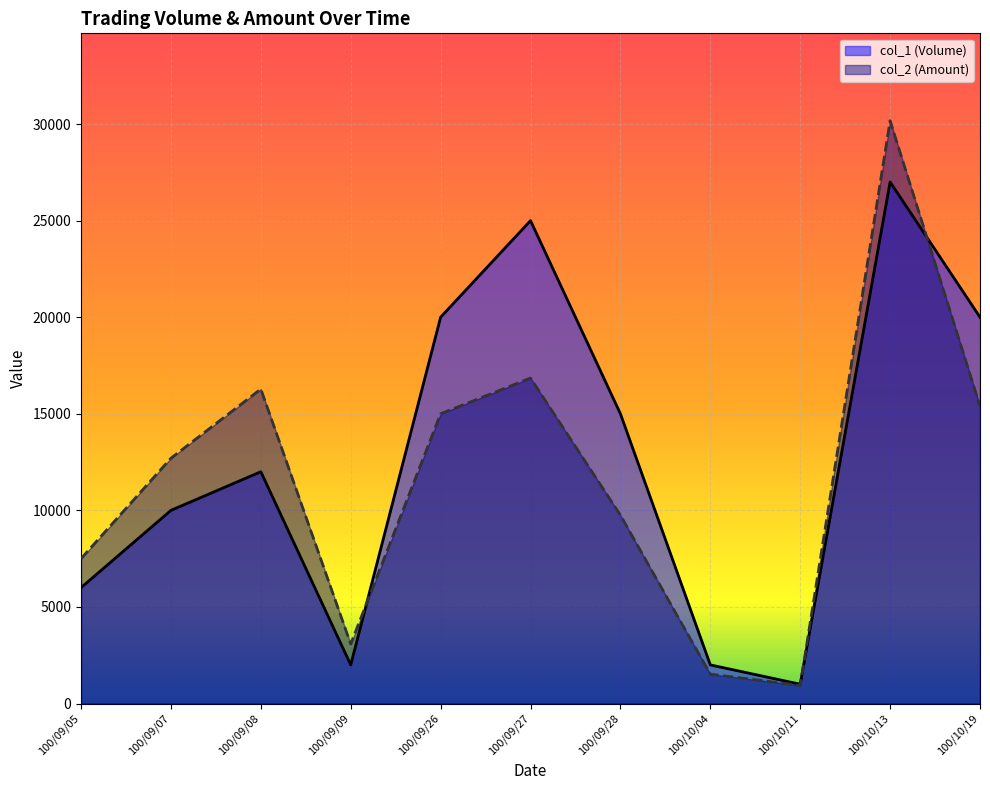

Rank the series at 100/09/09 from lowest to highest value.

col_1 (Volume), col_2 (Amount)